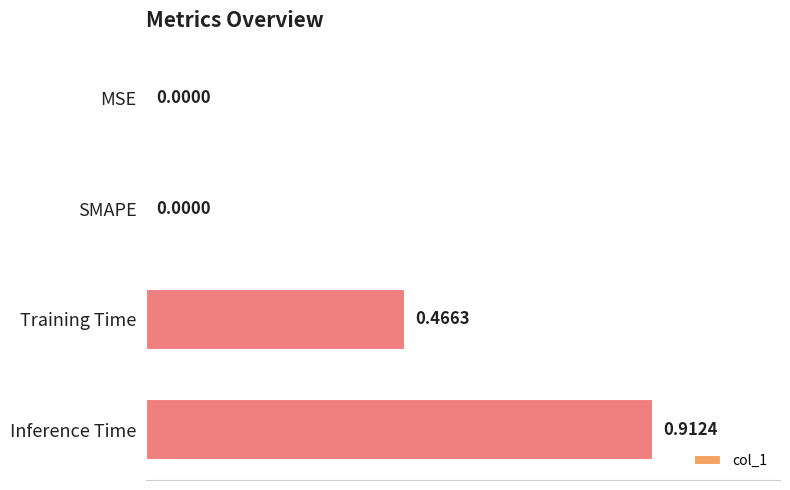

What is the change in value from SMAPE to Training Time?

+0.5